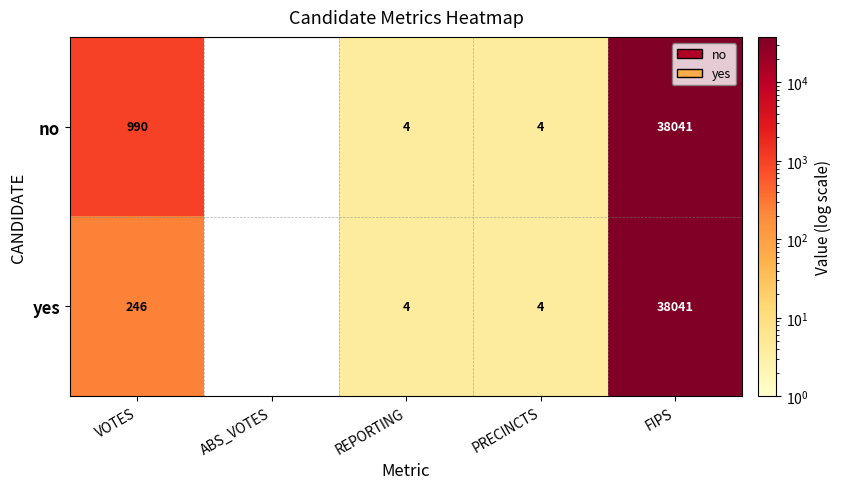

At which category does the chart reach its minimum across all series?

REPORTING